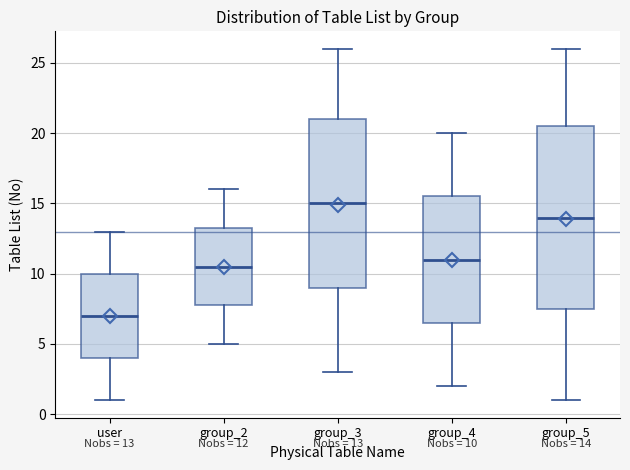

Which box's median line is the lowest?

user